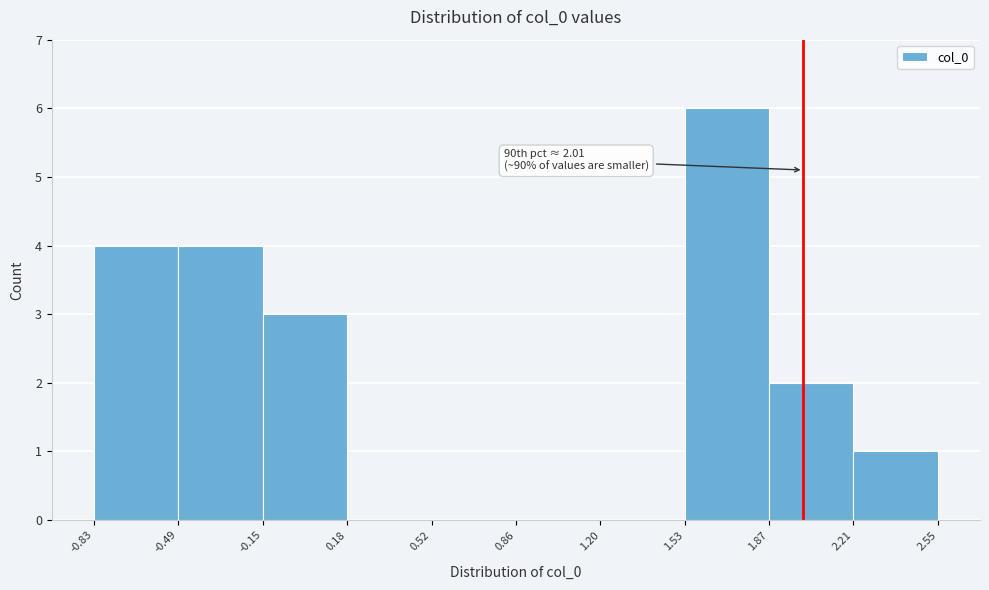

Over which range of the x-axis is the bar tallest?

1.53 to 1.87